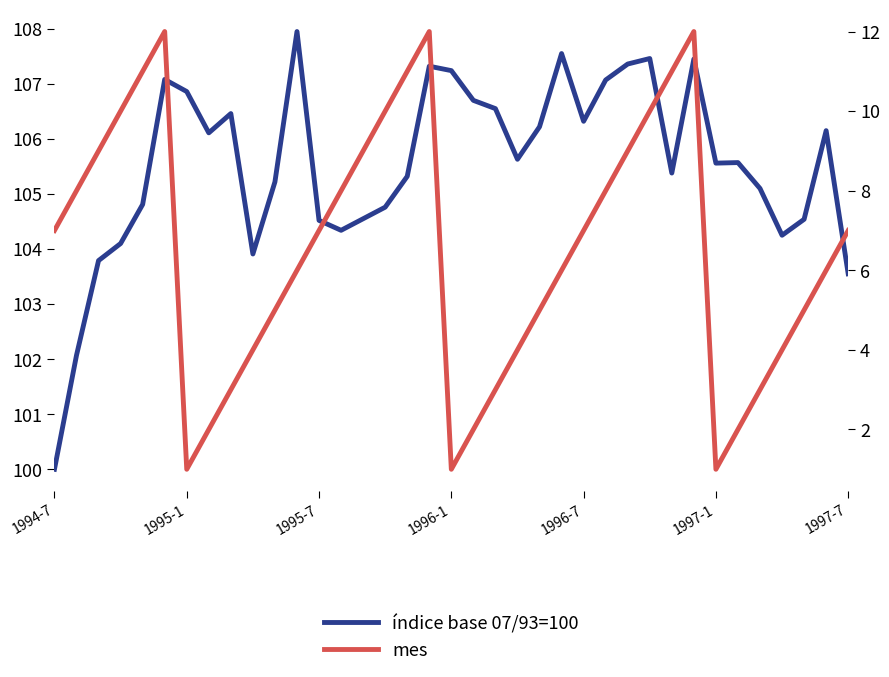

What is the value of the índice base 07/93=100 point at the 32nd from the left?

105.6